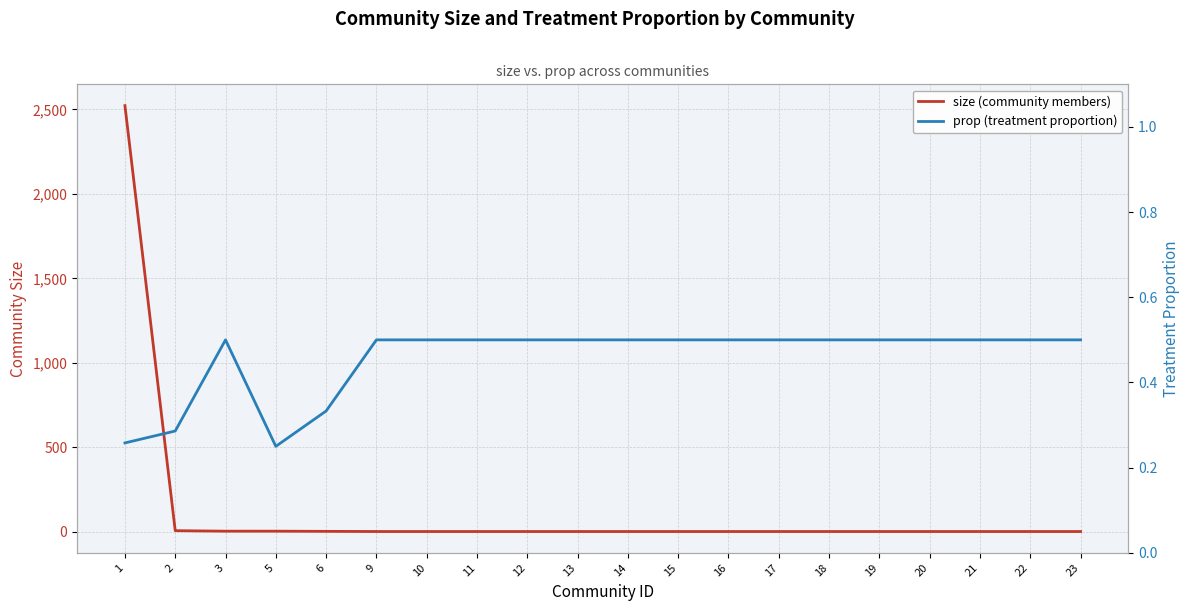

Where is the first local minimum for prop (treatment proportion)?

5